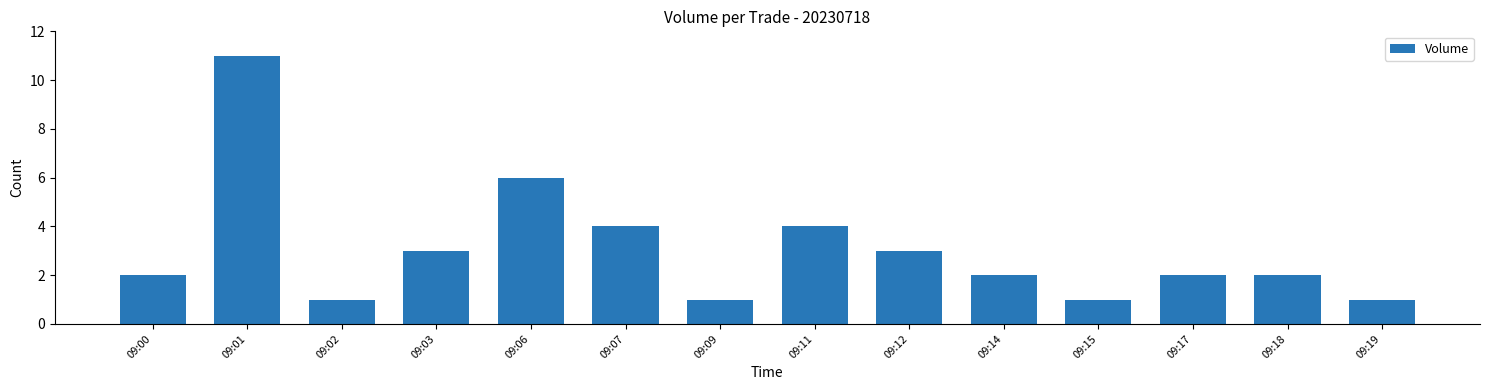

What is the change in value from 09:12 to 09:14?

-1